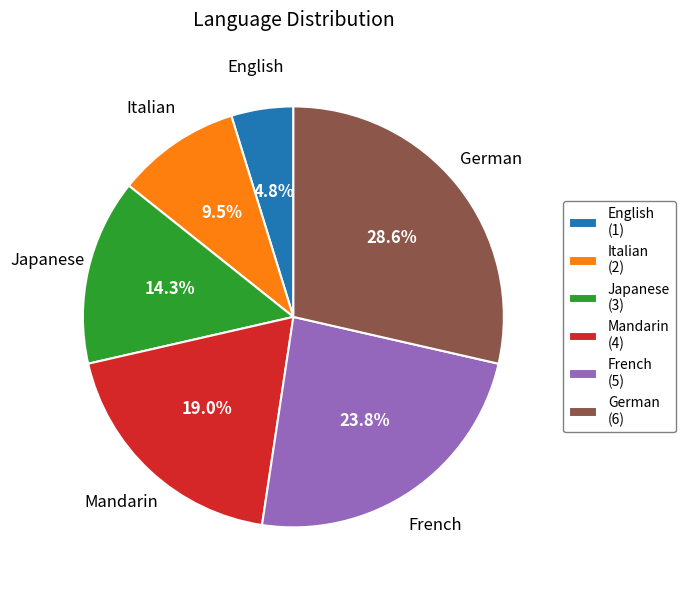

To the nearest percent, what is the combined percentage of Italian and French?

33%